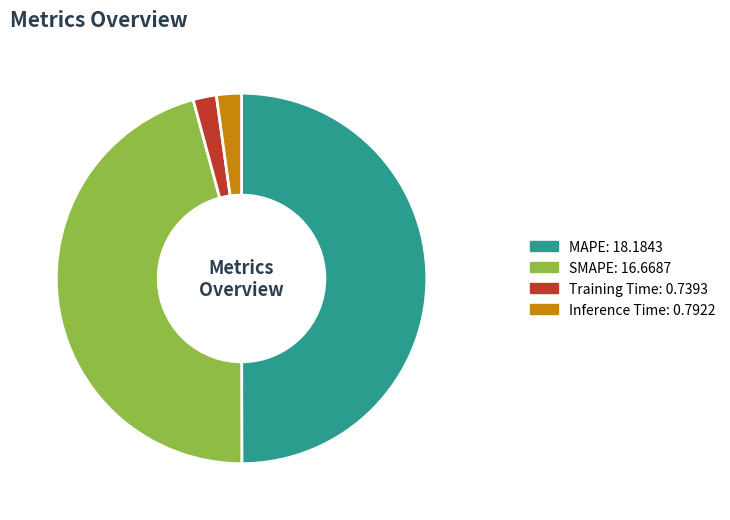

How many segments does this pie chart have?

4